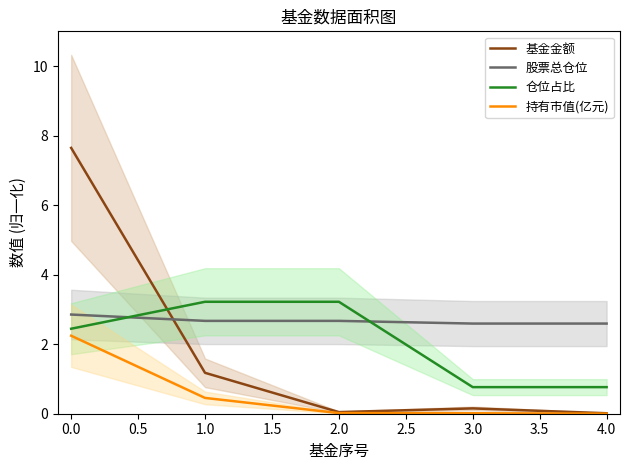

Is it true that 持有市值(亿元) equals 3.1 at 0.0?

False